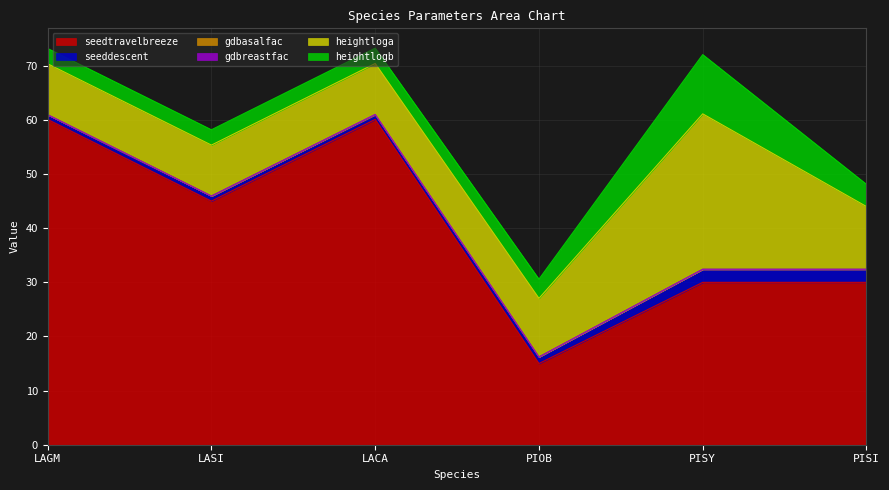

The value of heightloga at LACA is 9.4. True or false?

True